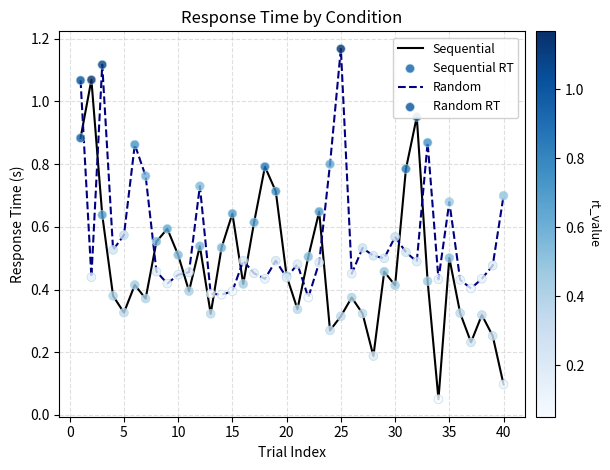

Which series has the largest total across all categories?

Random